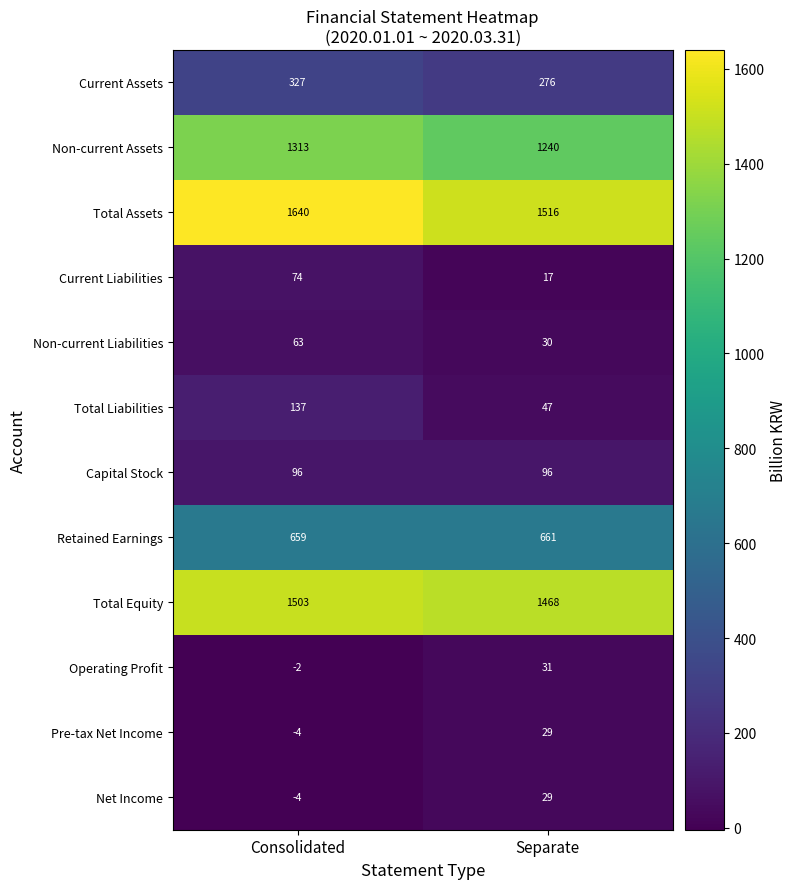

How many distinct data groups are displayed?

12